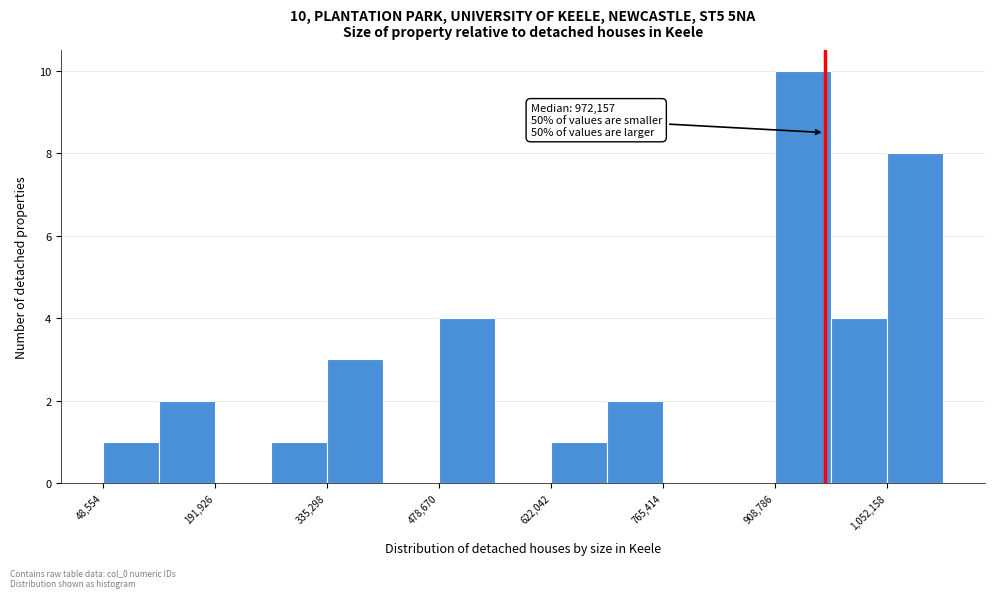

Around what value on the x-axis is the tallest bar? Give the approximate position of its centre, as read against the axis.

940000